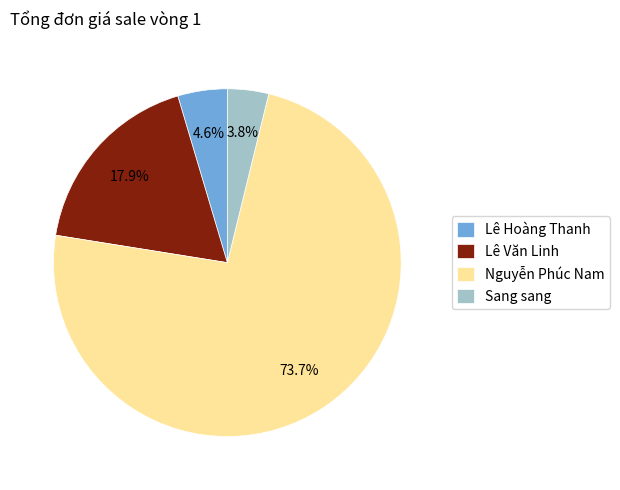

Is there a majority slice in this chart?

Yes